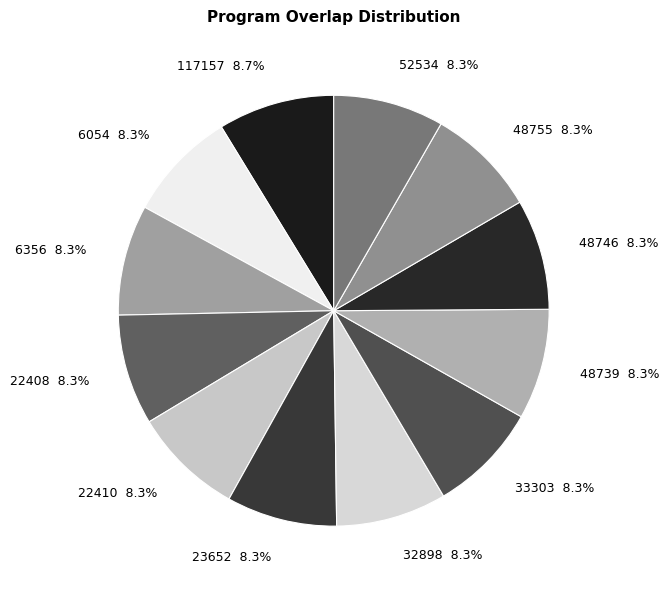

To the nearest percent, what portion does 48755 represent?

8%